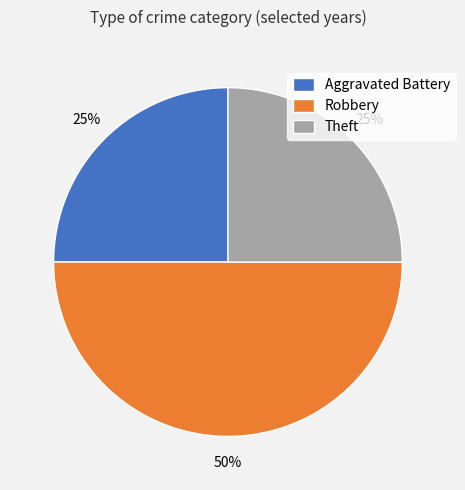

True or false: Robbery accounts for 50% of the total.

True